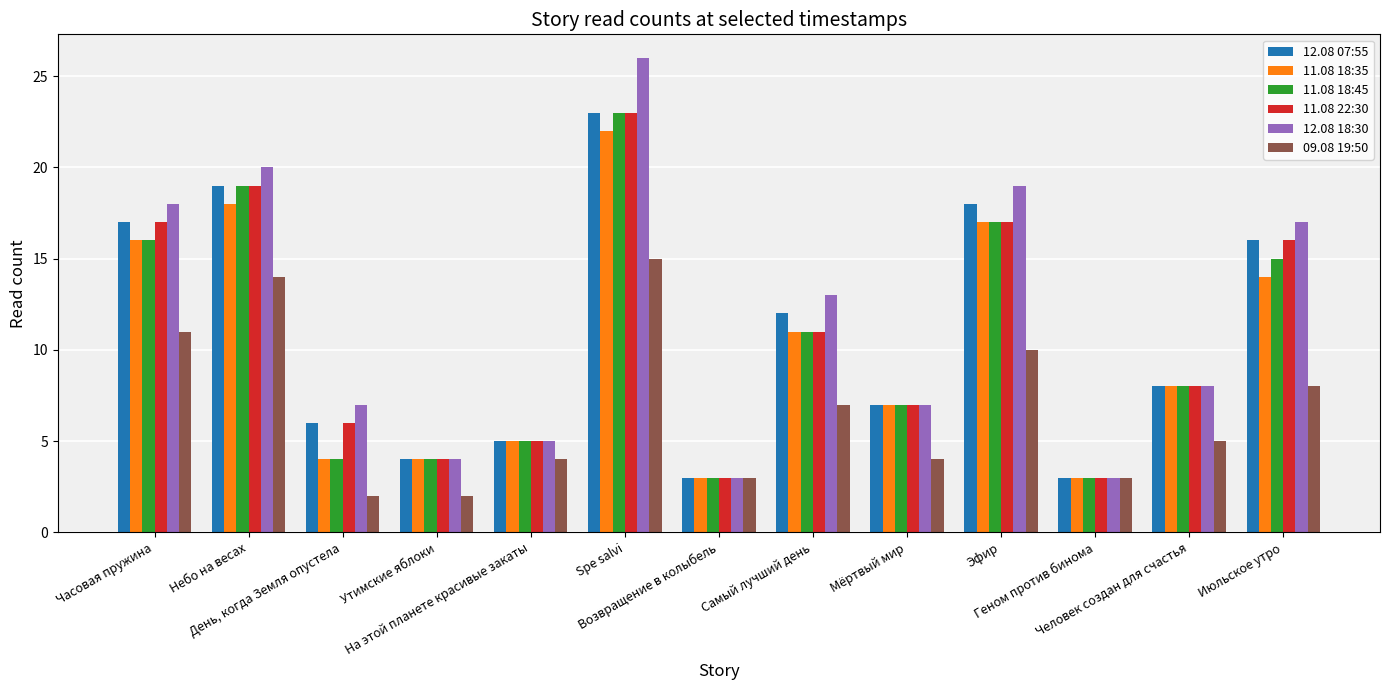

Does the chart contain any negative values?

No